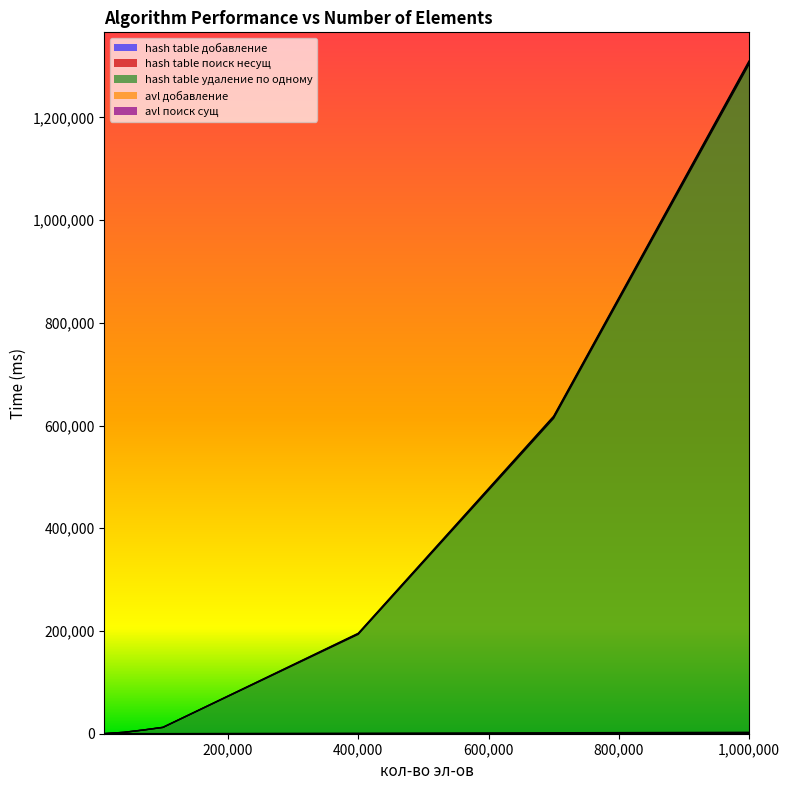

At which category is the sum across all series the highest?

1,000,000